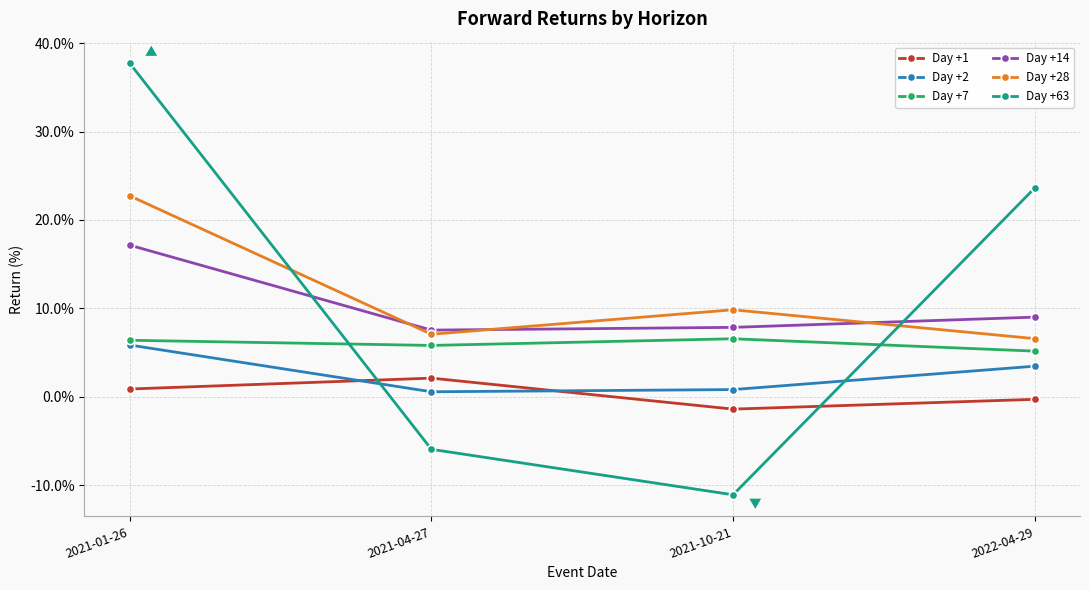

Is the value of Day +2 at 2022-04-29 greater than the value of Day +14 at 2021-10-21?

No